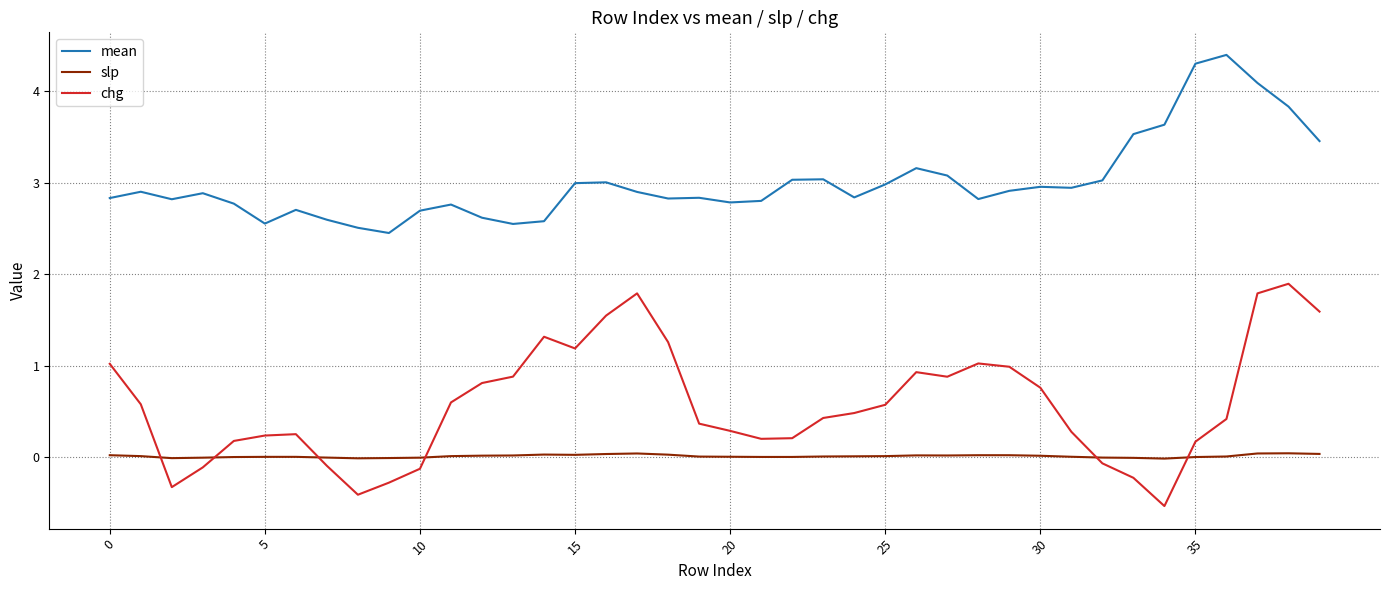

Does the chart display data point markers on the line(s)?

No